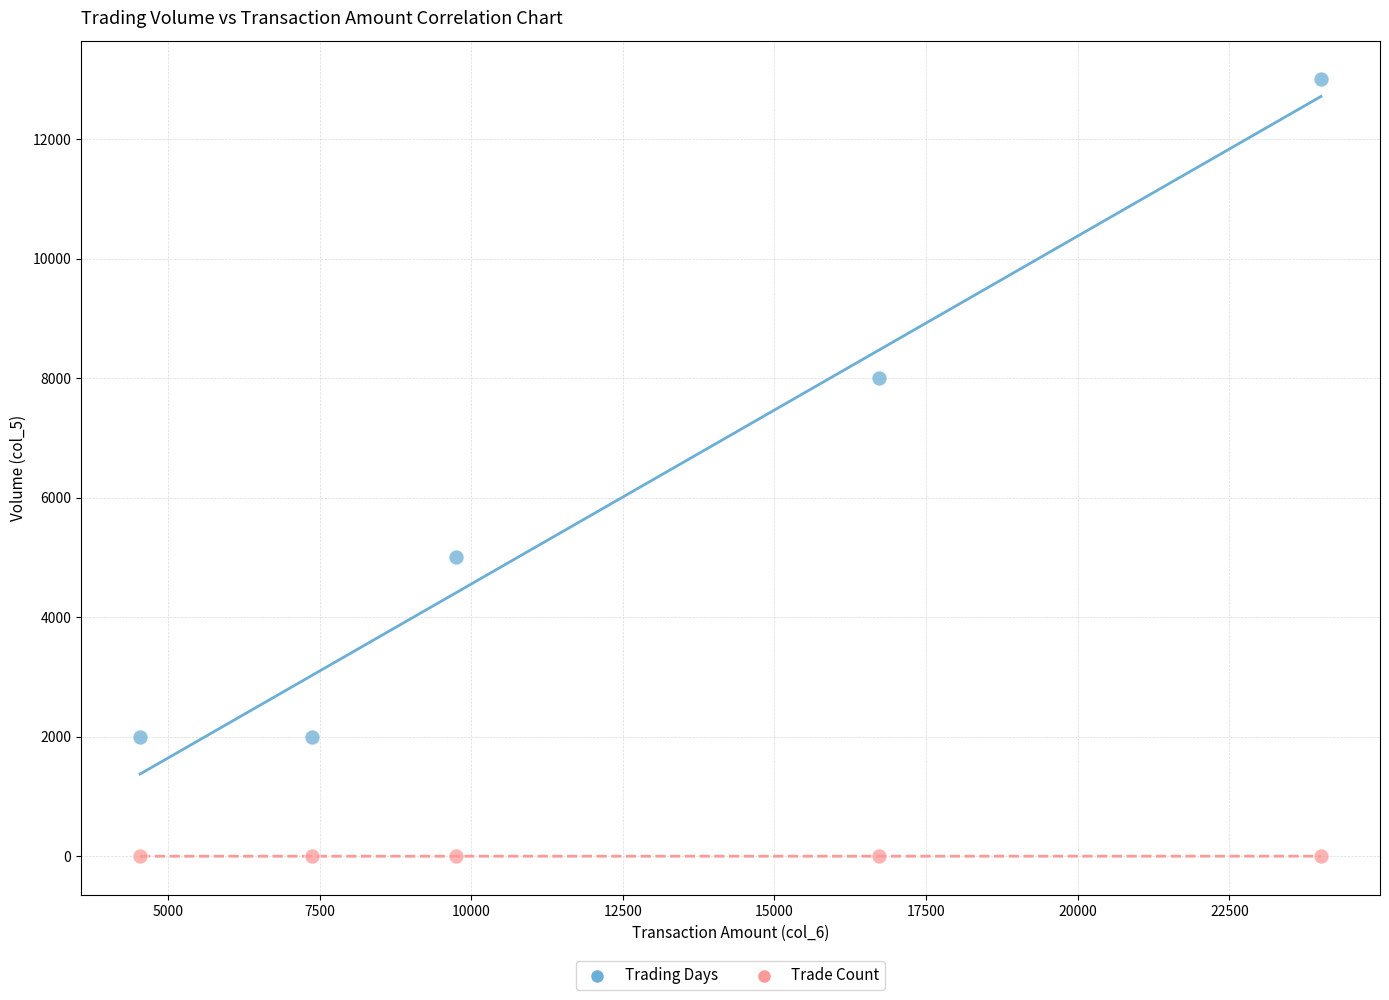

Which series reaches the maximum Y coordinate?

Trading Days